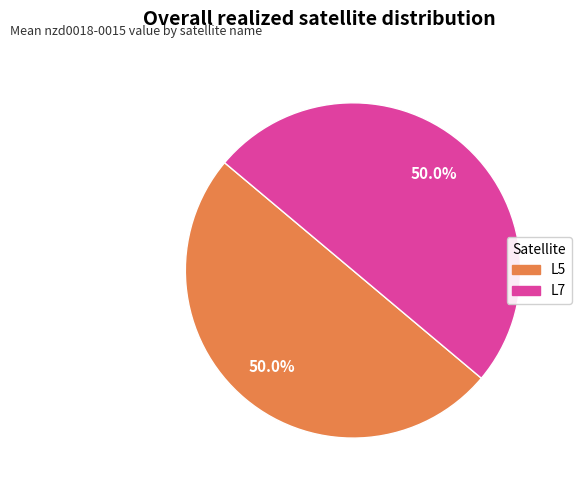

Approximately how many times larger is the value at L5 compared to L7?

1.0